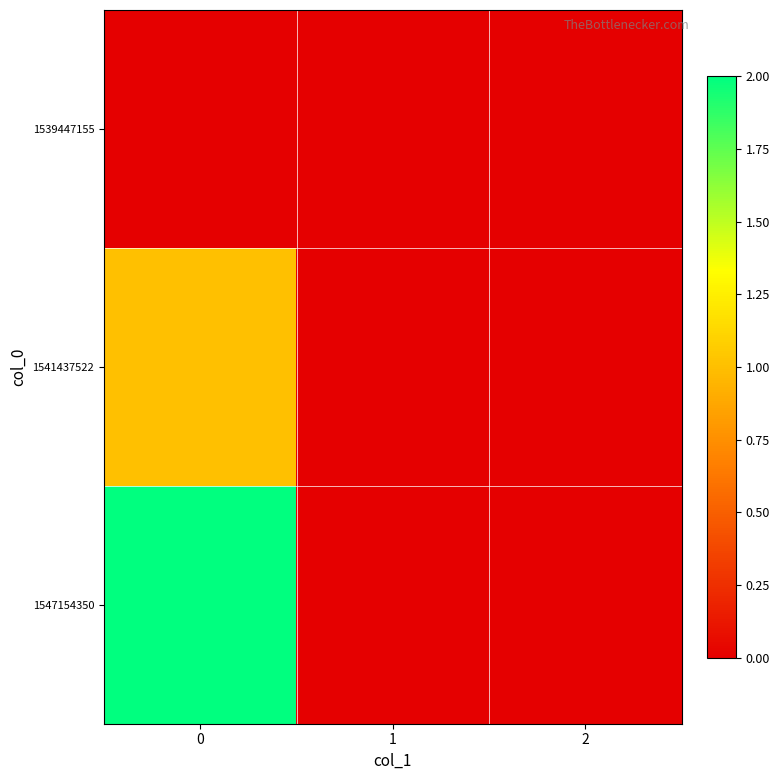

What is the spread (max minus min) of values at 0?

2